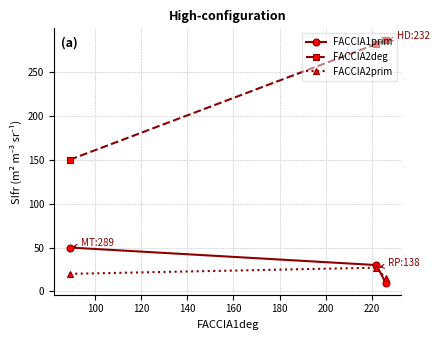

What is the difference between the maximum and minimum values in the FACCIA2prim series?

12